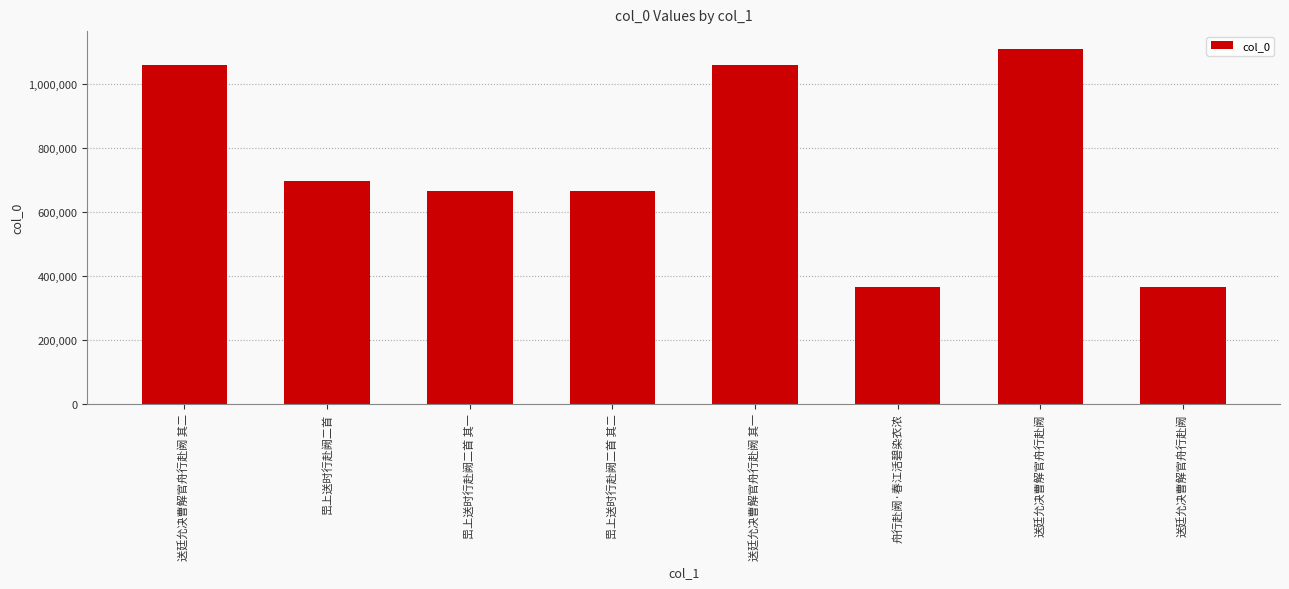

What is the average value?

747721